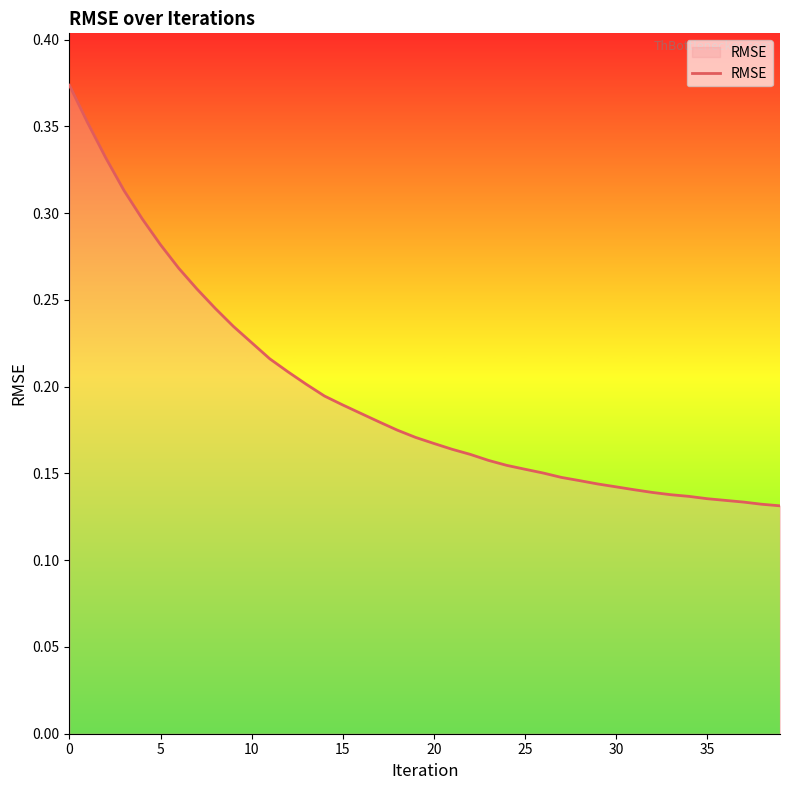

Does the chart have visible grid lines?

No